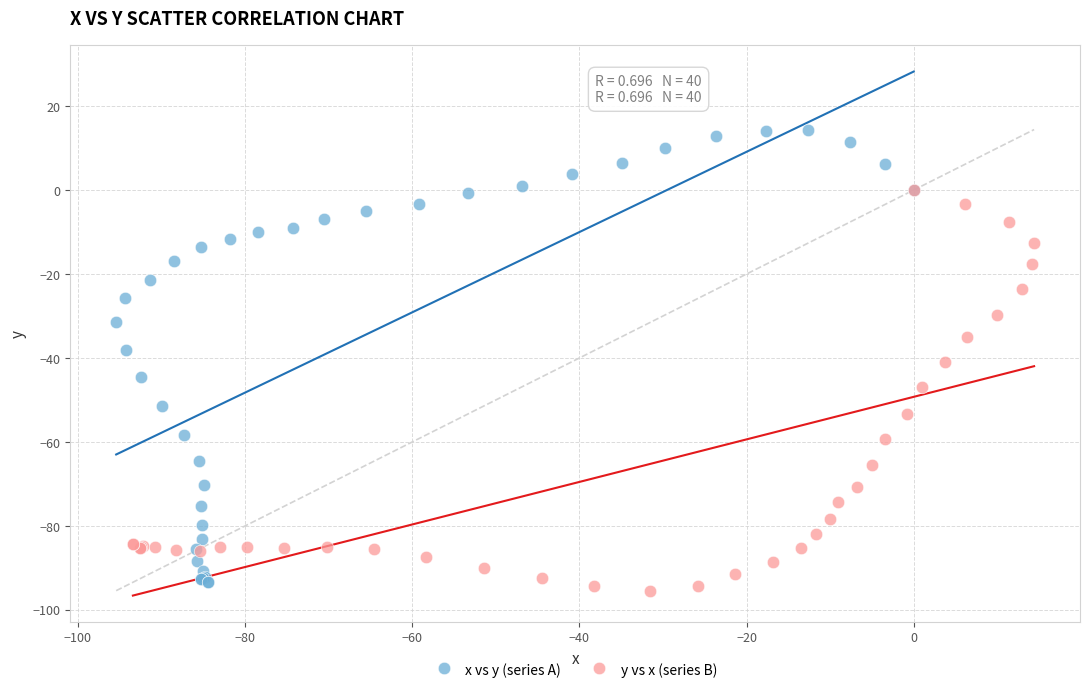

Which series reaches the minimum Y coordinate?

y vs x (series B)